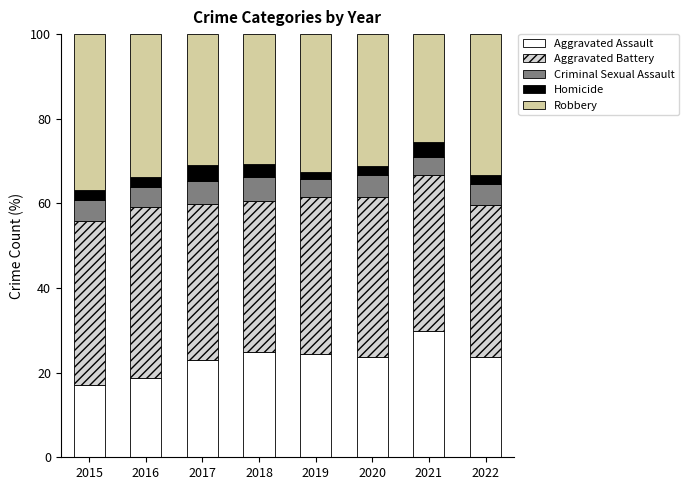

Are the bars horizontal?

No